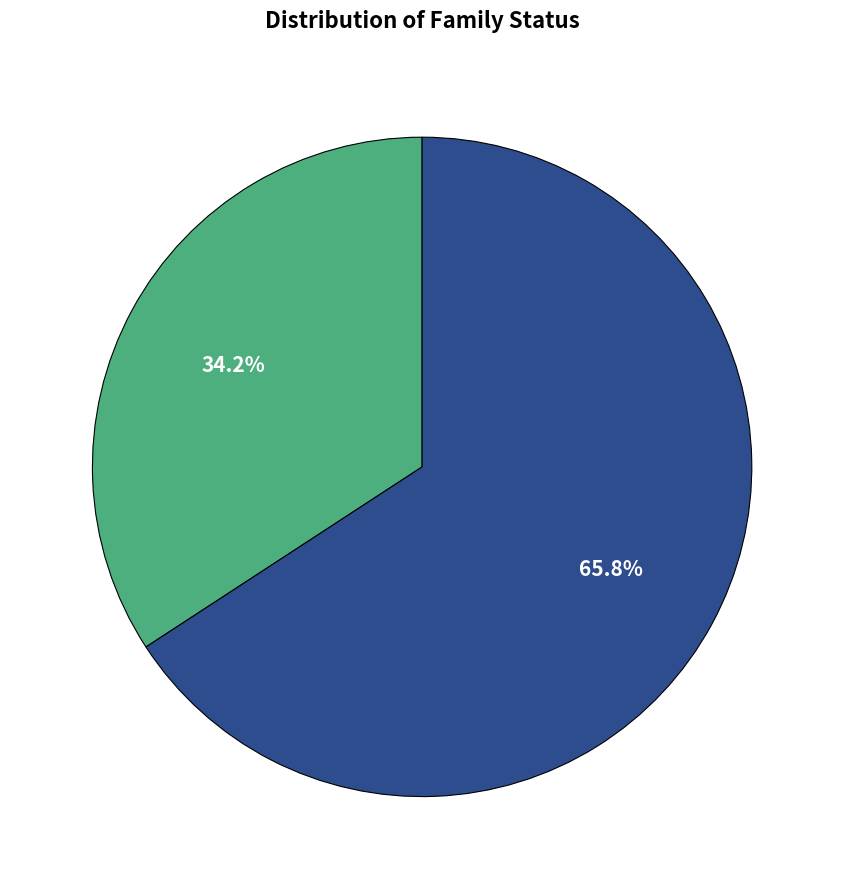

Does any single category account for the majority?

Yes